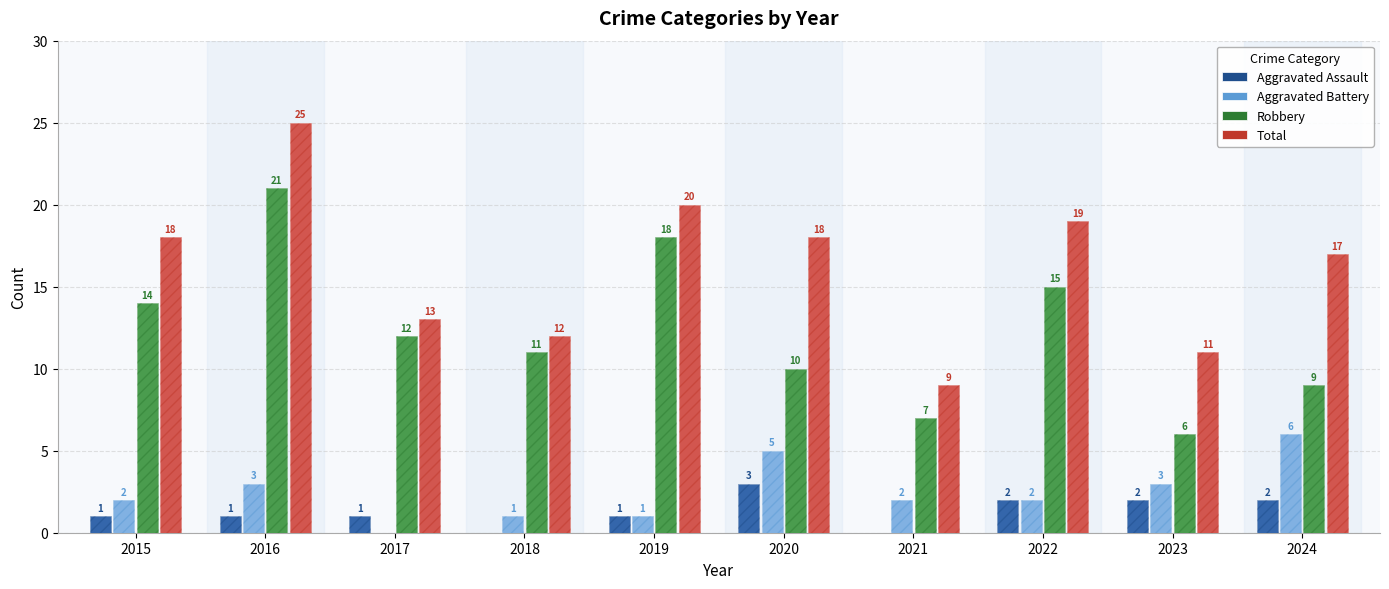

What is the difference between the highest and lowest values at 2023?

9